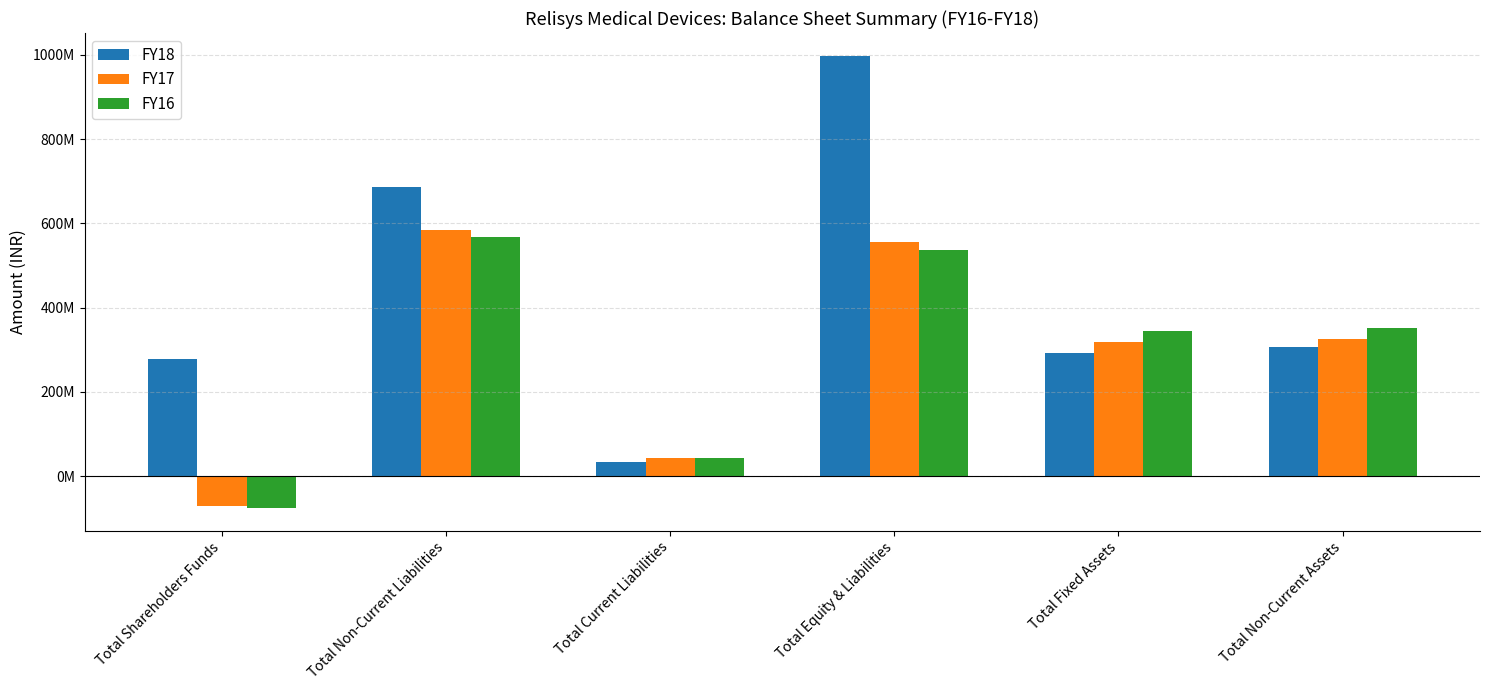

The FY18 series shows 195462183 at Total Non-Current Assets. True or false?

False